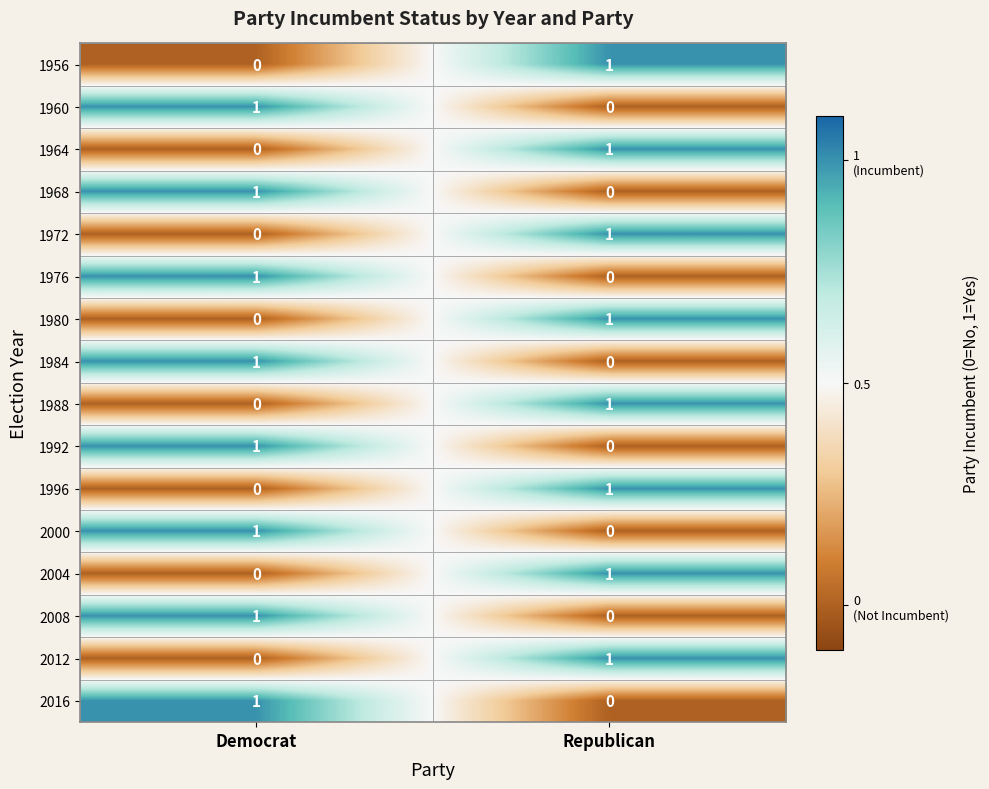

The value of 1956 at Democrat is 0. True or false?

True